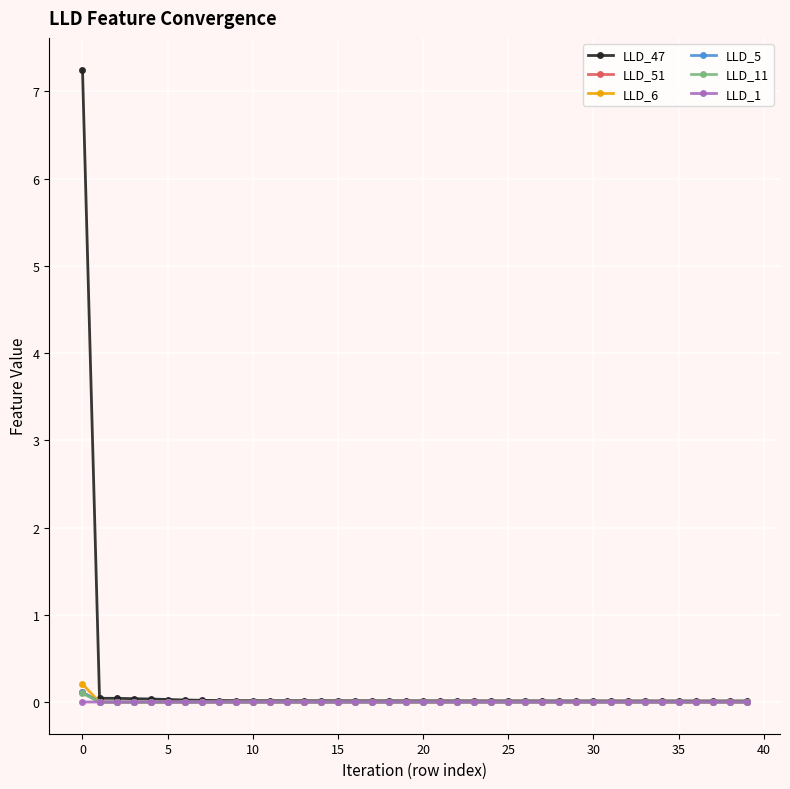

True or false: LLD_5 has more than 0 interior local peaks.

True